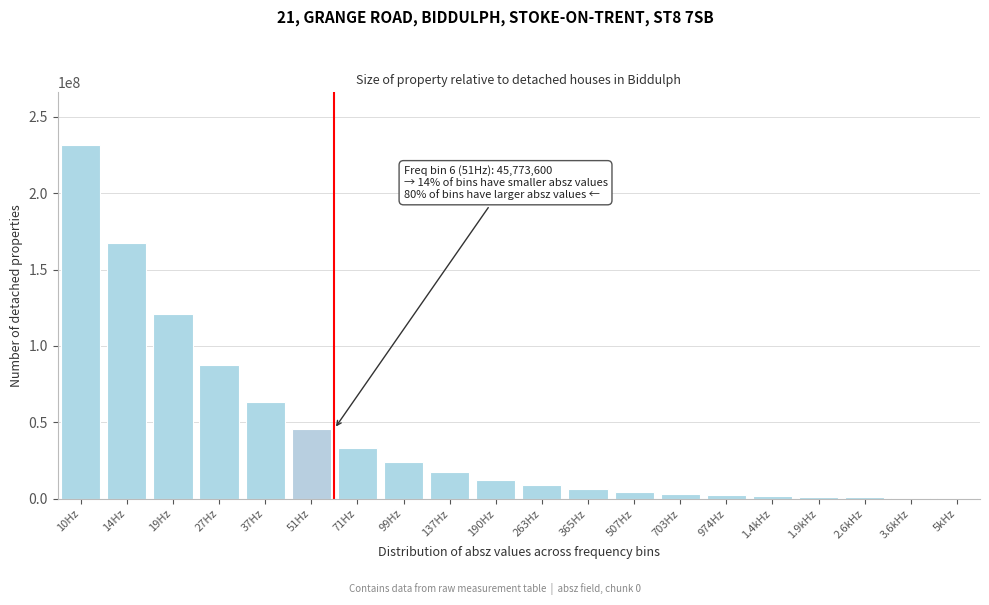

At which label is the value closest to 115876888?

19Hz